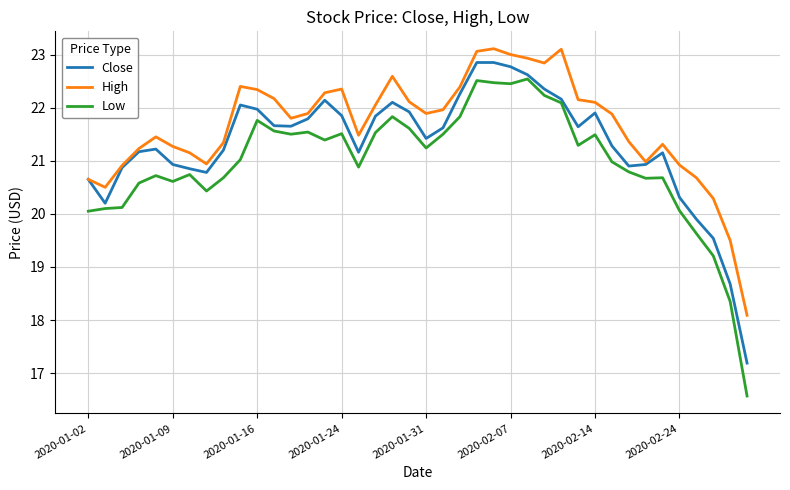

True or false: Low and High intersect in this chart.

False